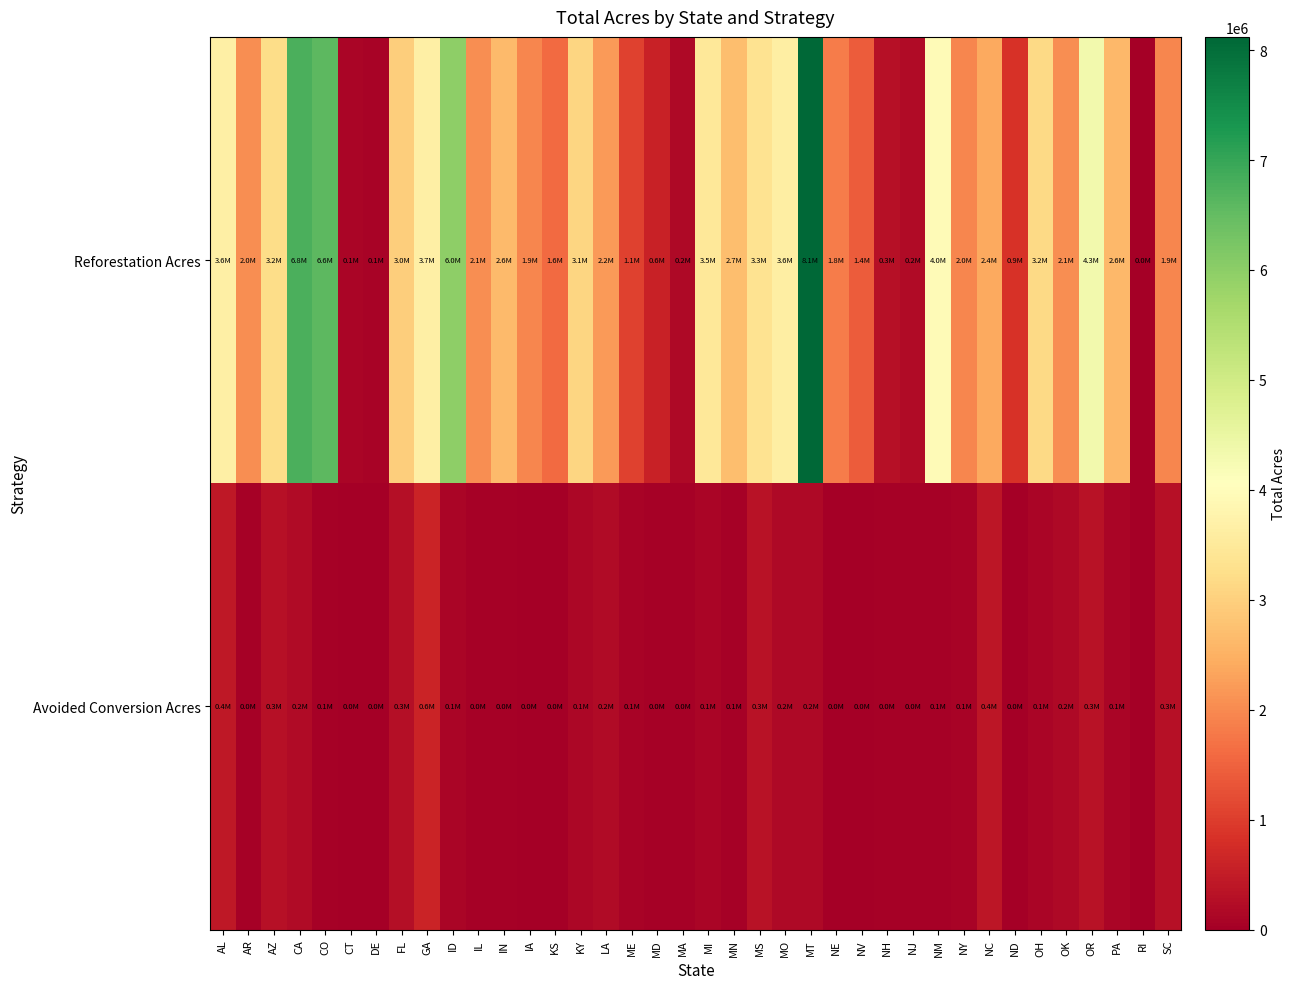

List the series in order of their peak value, highest first.

Reforestation Acres, Avoided Conversion Acres